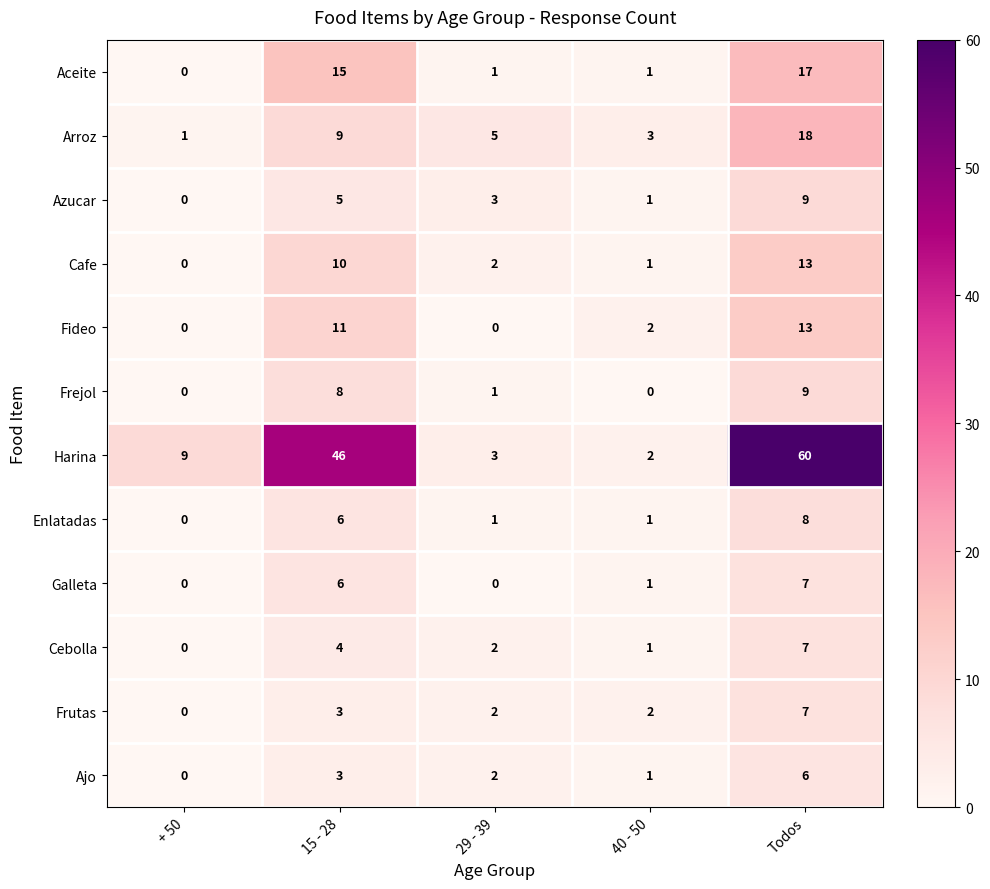

Which series has the largest total across all categories?

Harina